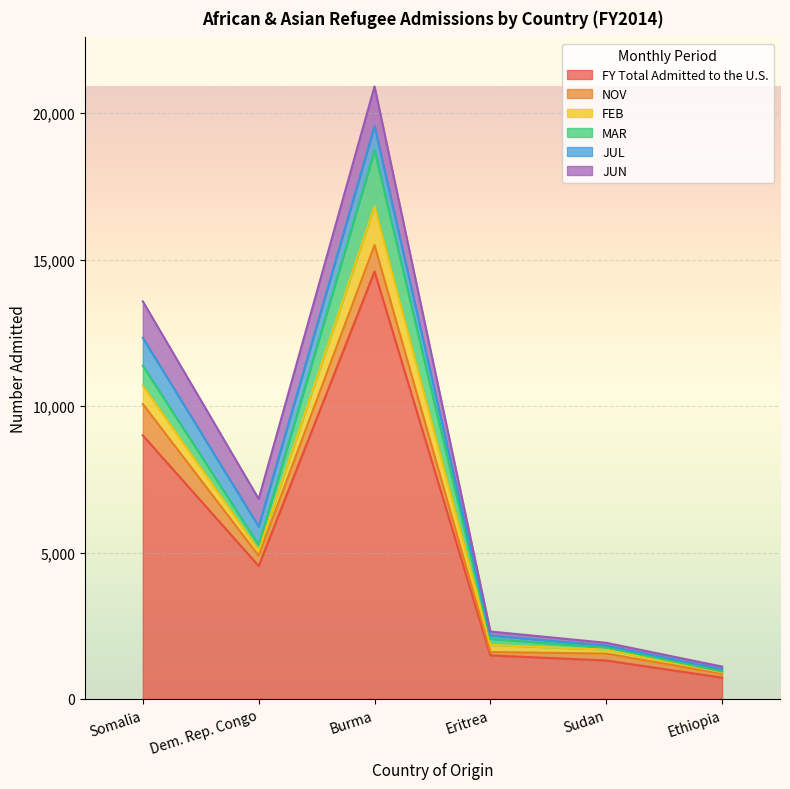

What is the minimum value for JUN?

87